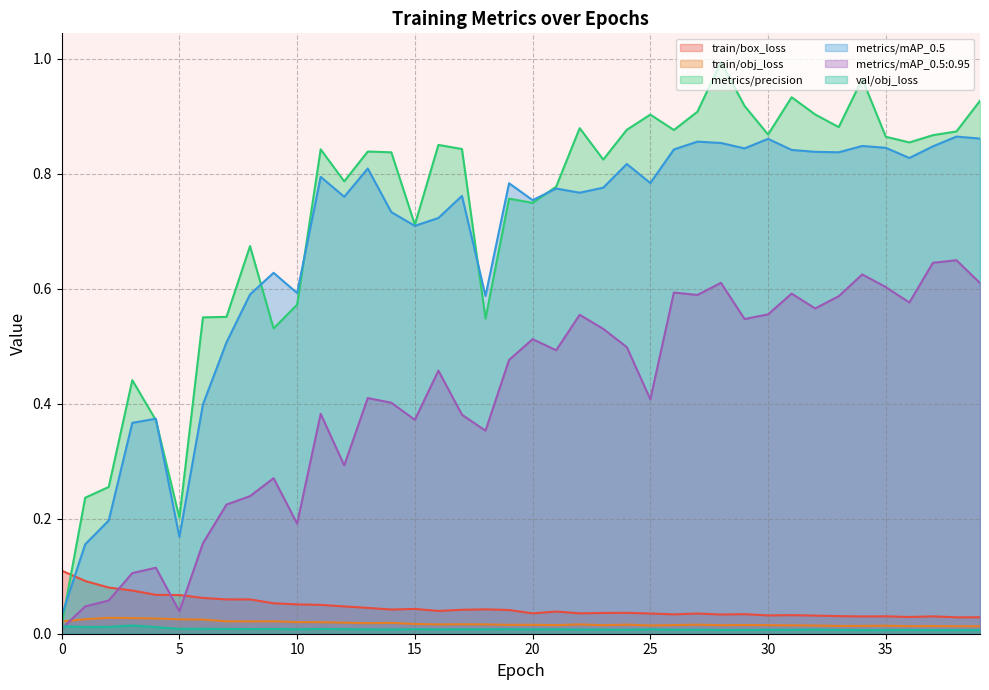

What are all the series names shown in the legend?

train/box_loss, train/obj_loss, metrics/precision, metrics/mAP_0.5, metrics/mAP_0.5:0.95, val/obj_loss